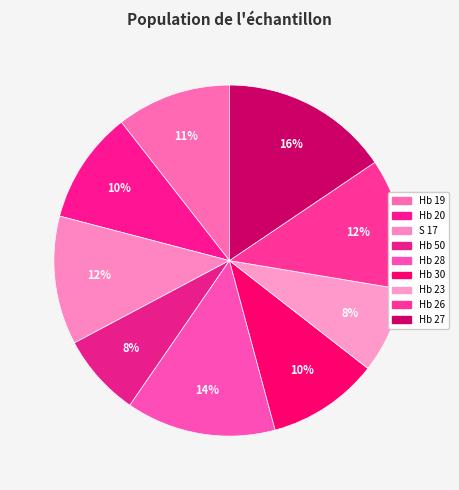

The Hb 26 slice represents 12% of the pie. True or false?

True